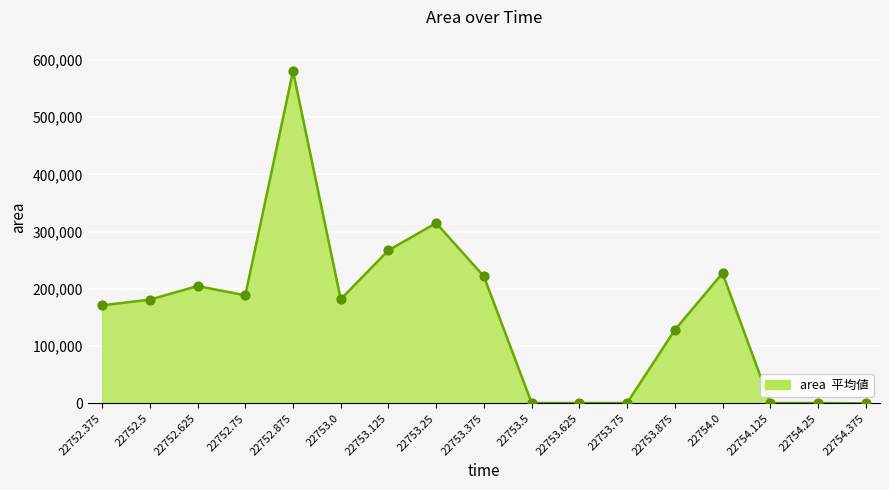

What is the change in value from 22753.0 to 22754.125?

-181250